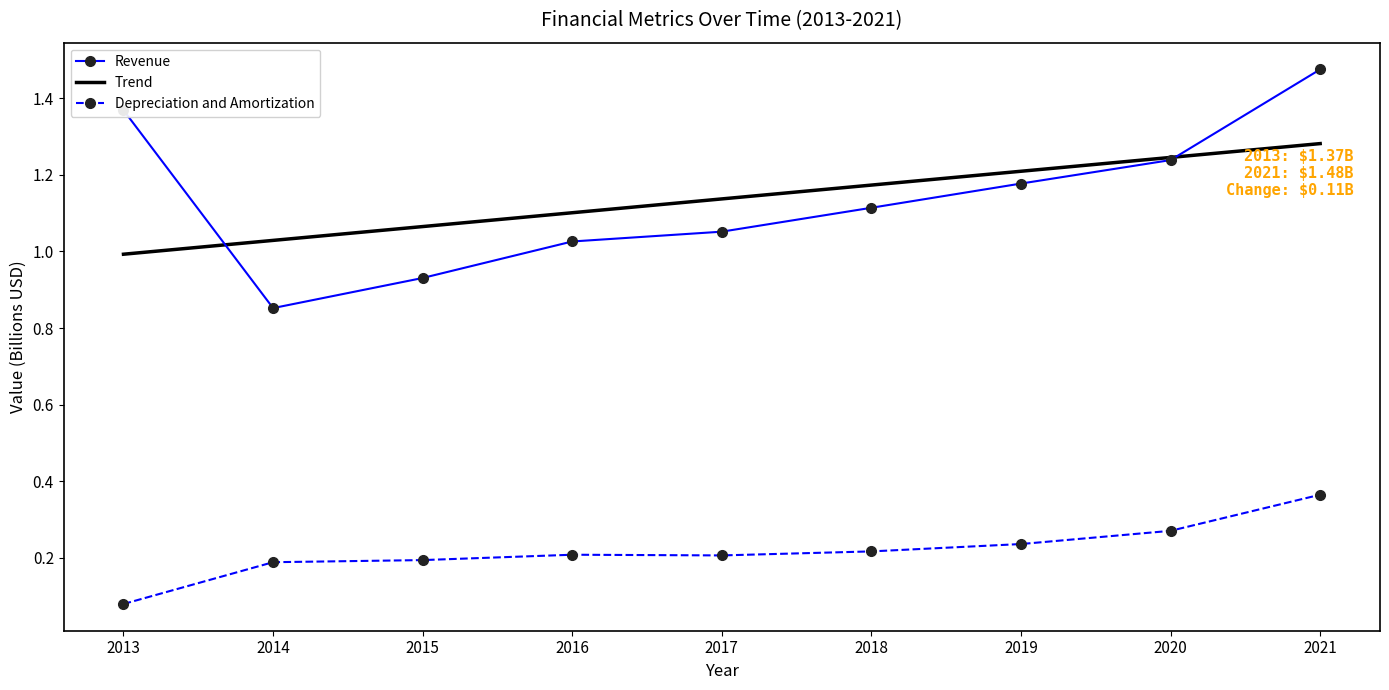

Which series has the largest total across all categories?

Revenue